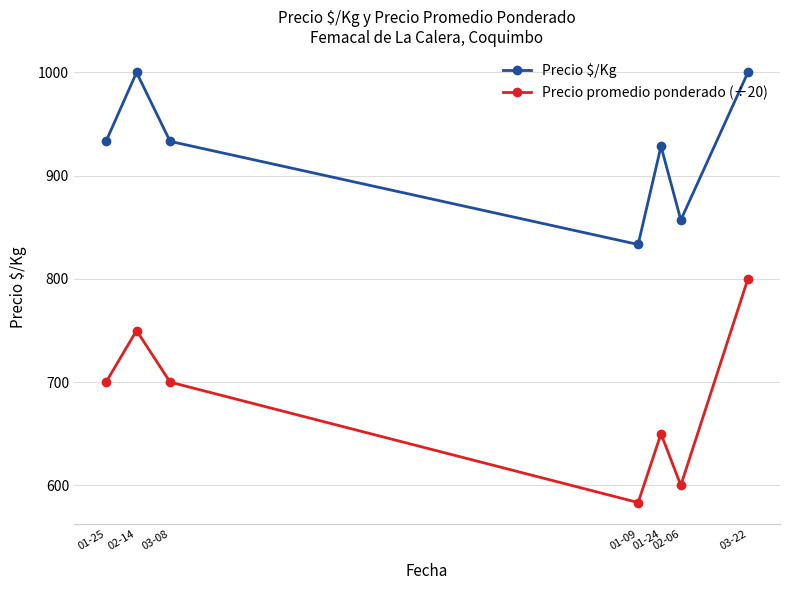

What is the value of the Precio promedio ponderado (÷20) point at the 6th from the left?

600.0